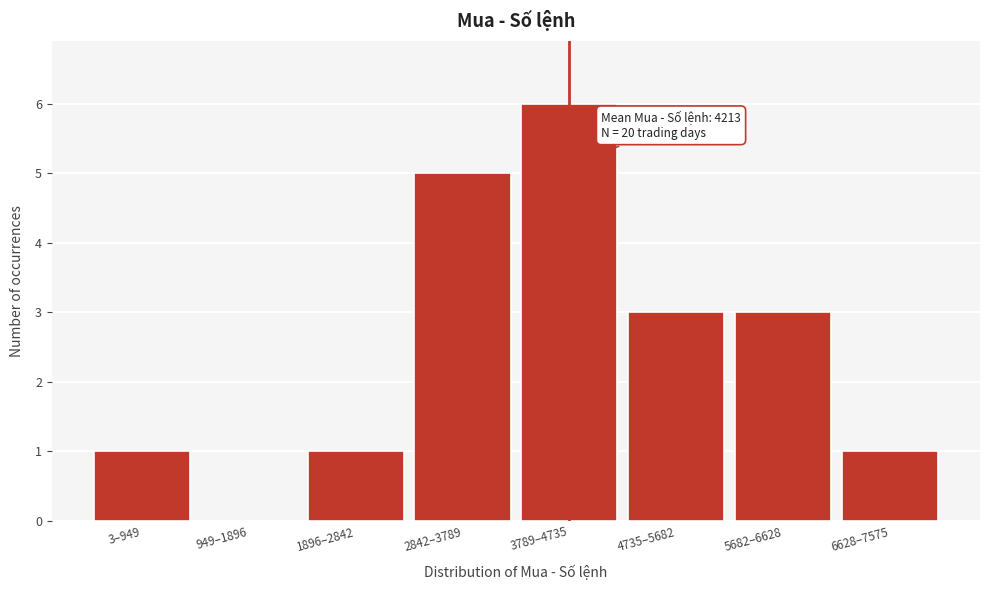

Reading right to left, list all the values displayed in this chart.

6628–7575=1	5682–6628=3	4735–5682=3	3789–4735=6	2842–3789=5	1896–2842=1	949–1896=0	3–949=1